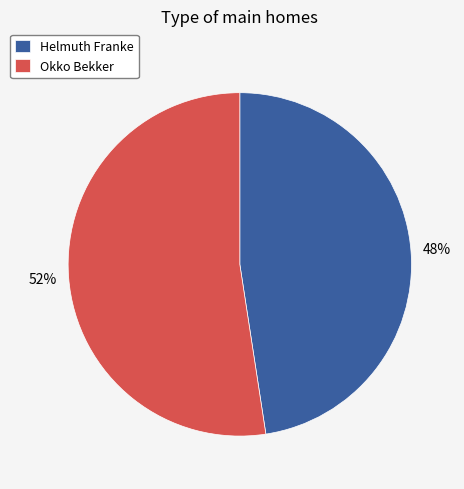

Combined, do Okko Bekker and Helmuth Franke account for over 50%?

Yes